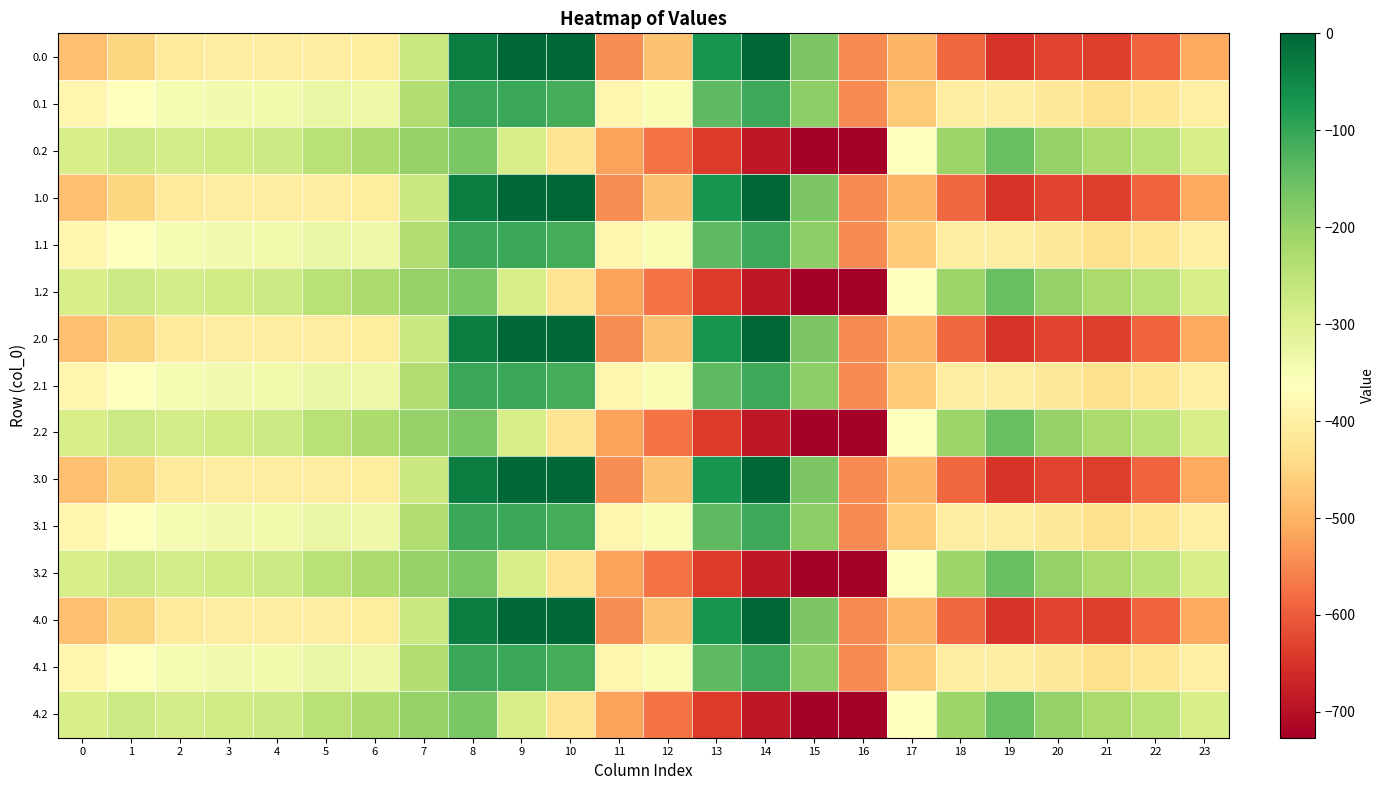

List the series in order of their peak value, highest first.

0.0, 1.0, 2.0, 3.0, 4.0, 0.1, 1.1, 2.1, 3.1, 4.1, 0.2, 1.2, 2.2, 3.2, 4.2